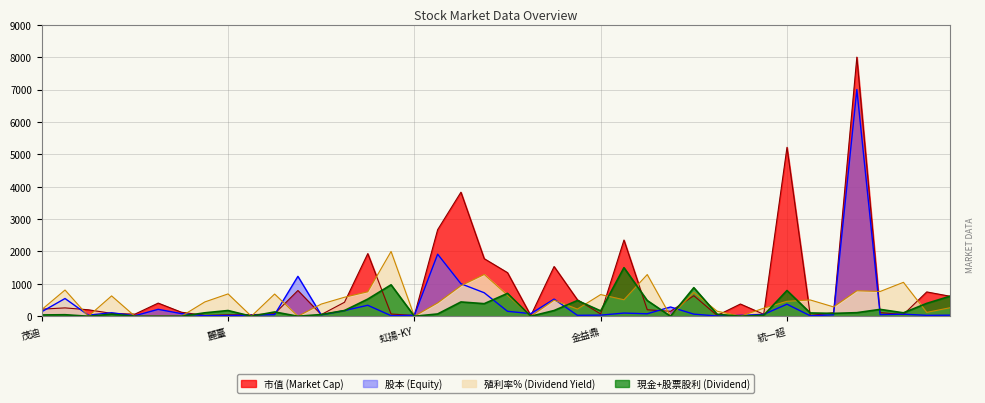

Reading right to left, extract all data points from this chart.

市值: 大樹=617.6	保瑞=750.5	映泰=52.5	鑽全=111.8	中信金=8000.0	安集=108.2	長佳=22.2	統一超=5215.6	亞航=60.4	王品=377.6	台灣銘板=23.7	崇越=634.6	瑞軒=152.5	日電貿=200.5	儒鴻=2352.5	金益鼎=69.3	大學光=509.4	聯華=1535.4	新建=20.5	致茂=1345.6	大成鋼=1777.6	萬海=3829.9	長榮航=2672.9	虹揚-KY=24.3	撼訊=68.3	臻鼎-KY=1934.3	南帝=431.5	南良=50.3	國票金=795.0	榮科=77.6	興能高=46.3	麗臺=43.9	迅杰=26.0	太極=123.7	光洋科=405.9	公準=64.9	第一保=88.7	旭富=199.4	中工=257.7	茂迪=218.6
股本: 大樹=32.1	保瑞=27.7	映泰=63.7	鑽全=49.5	中信金=7000.0	安集=43.3	長佳=13.5	統一超=371.6	亞航=57.9	王品=27.5	台灣銘板=7.3	崇越=64.9	瑞軒=285.2	日電貿=76.0	儒鴻=98.1	金益鼎=34.3	大學光=28.6	聯華=529.0	新建=80.9	致茂=152.1	大成鋼=725.1	萬海=1003.0	長榮航=1916.1	虹揚-KY=28.8	撼訊=17.3	臻鼎-KY=338.5	南帝=176.0	南良=43.7	國票金=1232.2	榮科=49.3	興能高=33.5	麗臺=21.1	迅杰=16.2	太極=80.4	光洋科=213.4	公準=16.1	第一保=107.7	旭富=34.1	中工=547.2	茂迪=138.3
殖利率%: 大樹=262.1	保瑞=118.8	映泰=1047.0	鑽全=764.5	中信金=786.3	安集=288.0	長佳=502.4	統一超=461.4	亞航=248.4	王品=0.0	台灣銘板=155.6	崇越=735.8	瑞軒=0.0	日電貿=1287.3	儒鴻=509.2	金益鼎=668.9	大學光=221.1	聯華=495.5	新建=0.0	致茂=649.8	大成鋼=1290.0	萬海=941.9	長榮航=412.3	虹揚-KY=0.0	撼訊=1999.9	臻鼎-KY=754.9	南帝=587.0	南良=375.4	國票金=0.0	榮科=685.3	興能高=0.0	麗臺=689.4	迅杰=440.9	太極=0.0	光洋科=0.0	公準=0.0	第一保=627.9	旭富=0.0	中工=809.5	茂迪=204.8
現金+股票股利: 大樹=617.6	保瑞=397.0	映泰=105.9	鑽全=211.8	中信金=110.3	安集=88.2	長佳=101.5	統一超=794.1	亞航=31.8	王品=0.0	台灣銘板=61.8	崇越=882.3	瑞軒=0.0	日電貿=485.3	儒鴻=1499.9	金益鼎=165.9	大學光=485.3	聯華=176.5	新建=0.0	致茂=705.8	大成鋼=388.2	萬海=441.2	長榮航=70.6	虹揚-KY=0.0	撼訊=970.5	臻鼎-KY=529.4	南帝=176.5	南良=52.9	國票金=0.0	榮科=132.3	興能高=0.0	麗臺=176.5	迅杰=105.9	太極=0.0	光洋科=0.0	公準=0.0	第一保=63.5	旭富=0.0	中工=46.8	茂迪=39.7